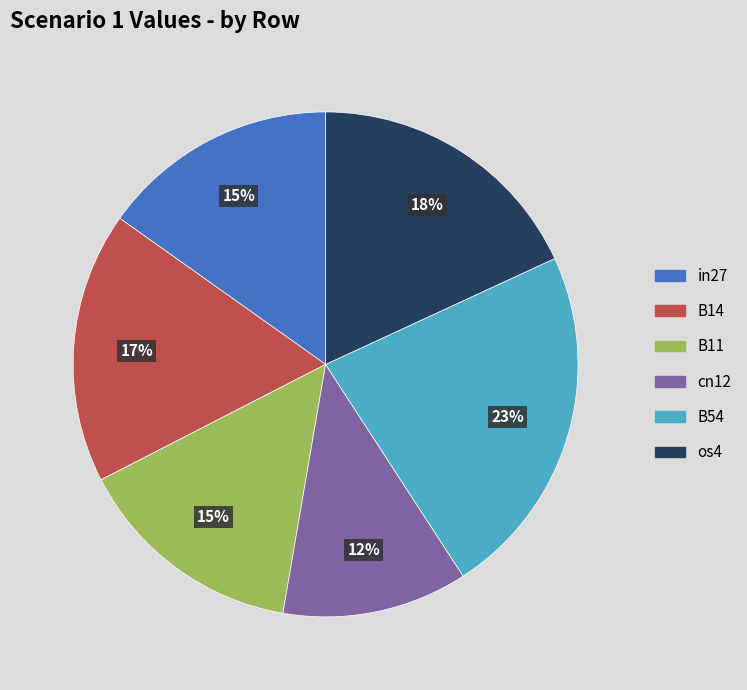

To the nearest percent, what is the average slice percentage?

17%